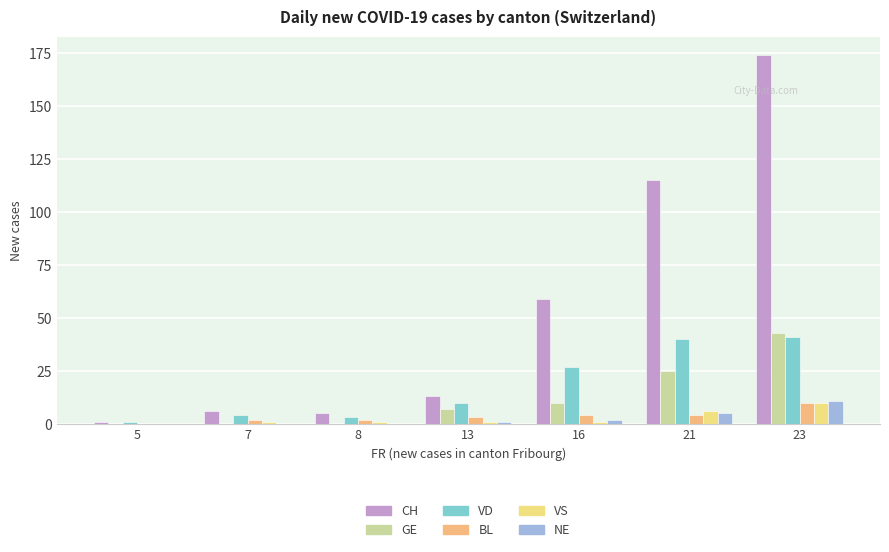

What is the average value of the CH series?

53